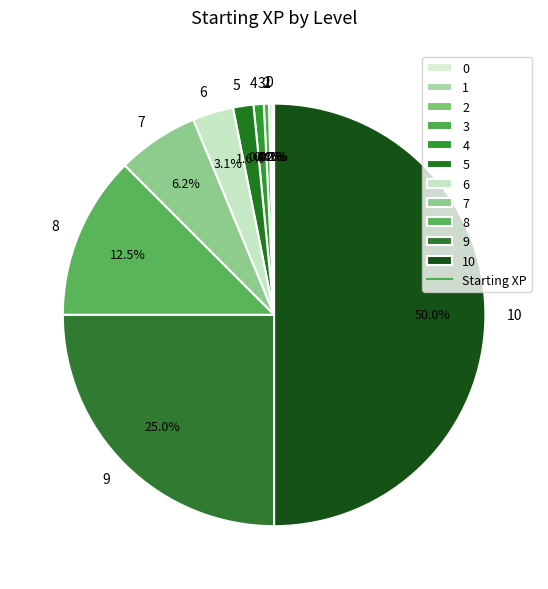

Do 7 and 5 together represent more than half of the pie?

No